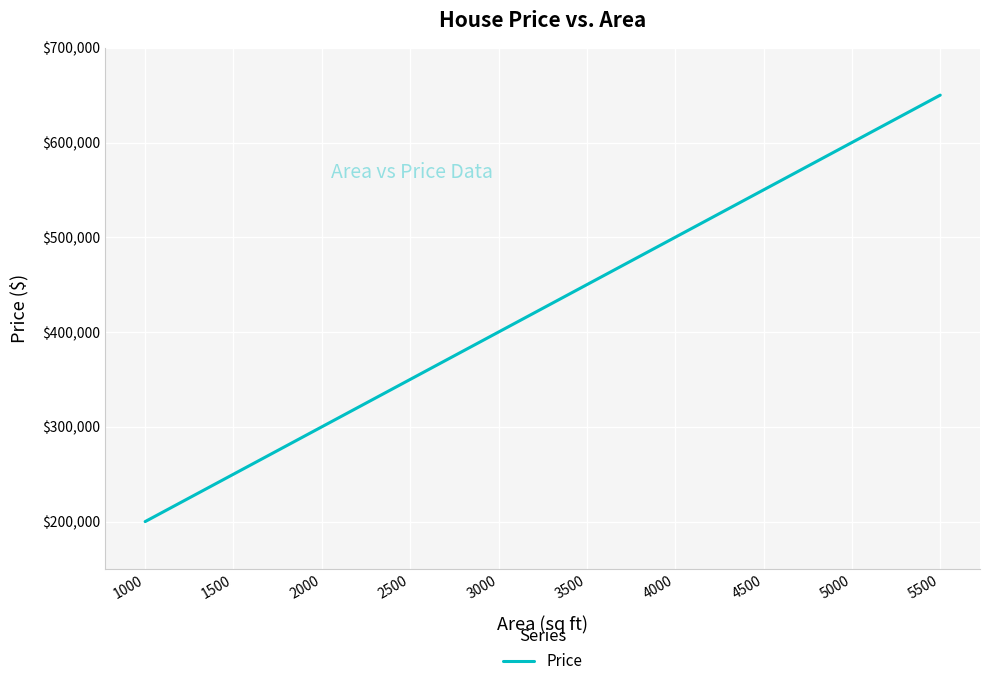

Rank the categories by value from highest to lowest.

5500, 5000, 4500, 4000, 3500, 3000, 2500, 2000, 1500, 1000